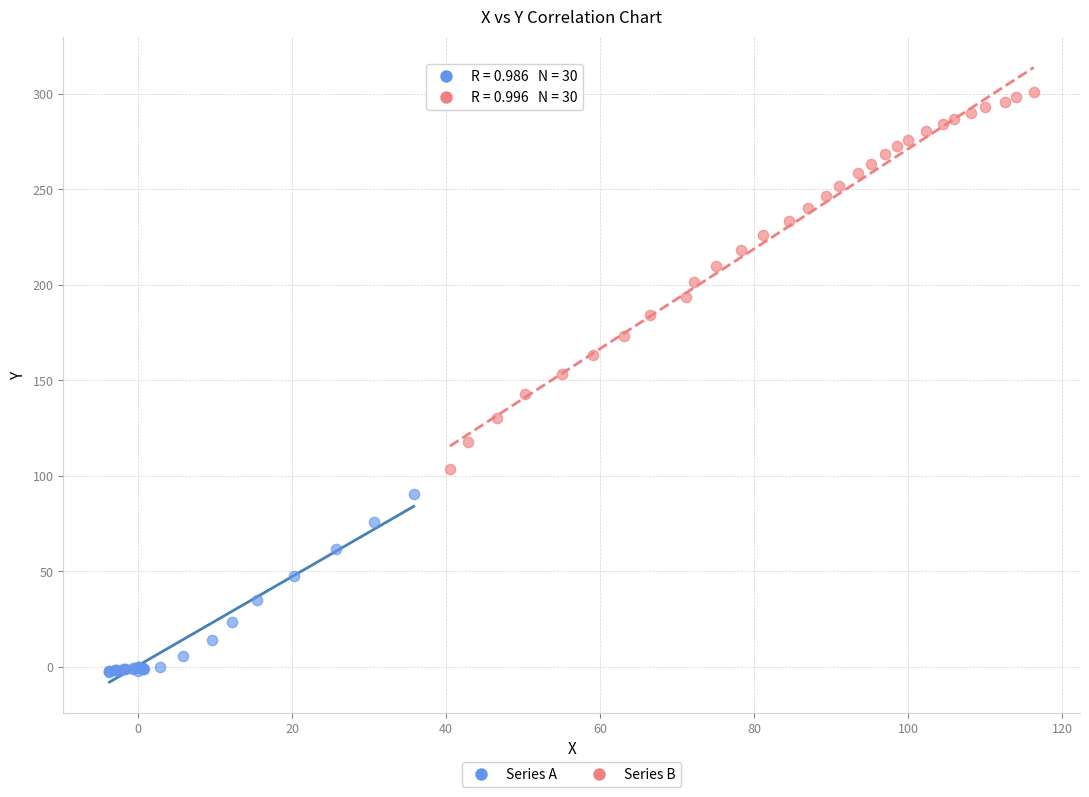

Which series contains the lowest Y value?

Series A